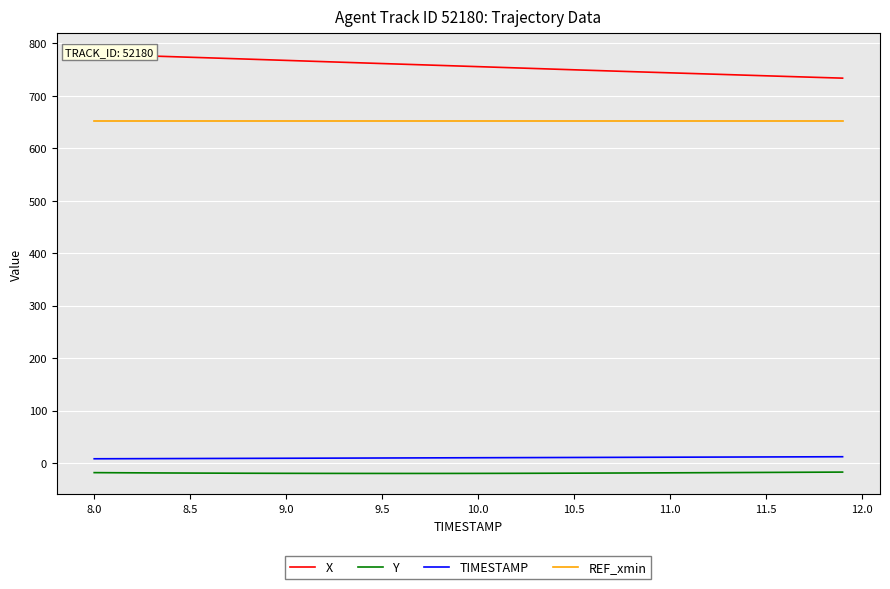

What are all the series names shown in the legend?

X, Y, TIMESTAMP, REF_xmin